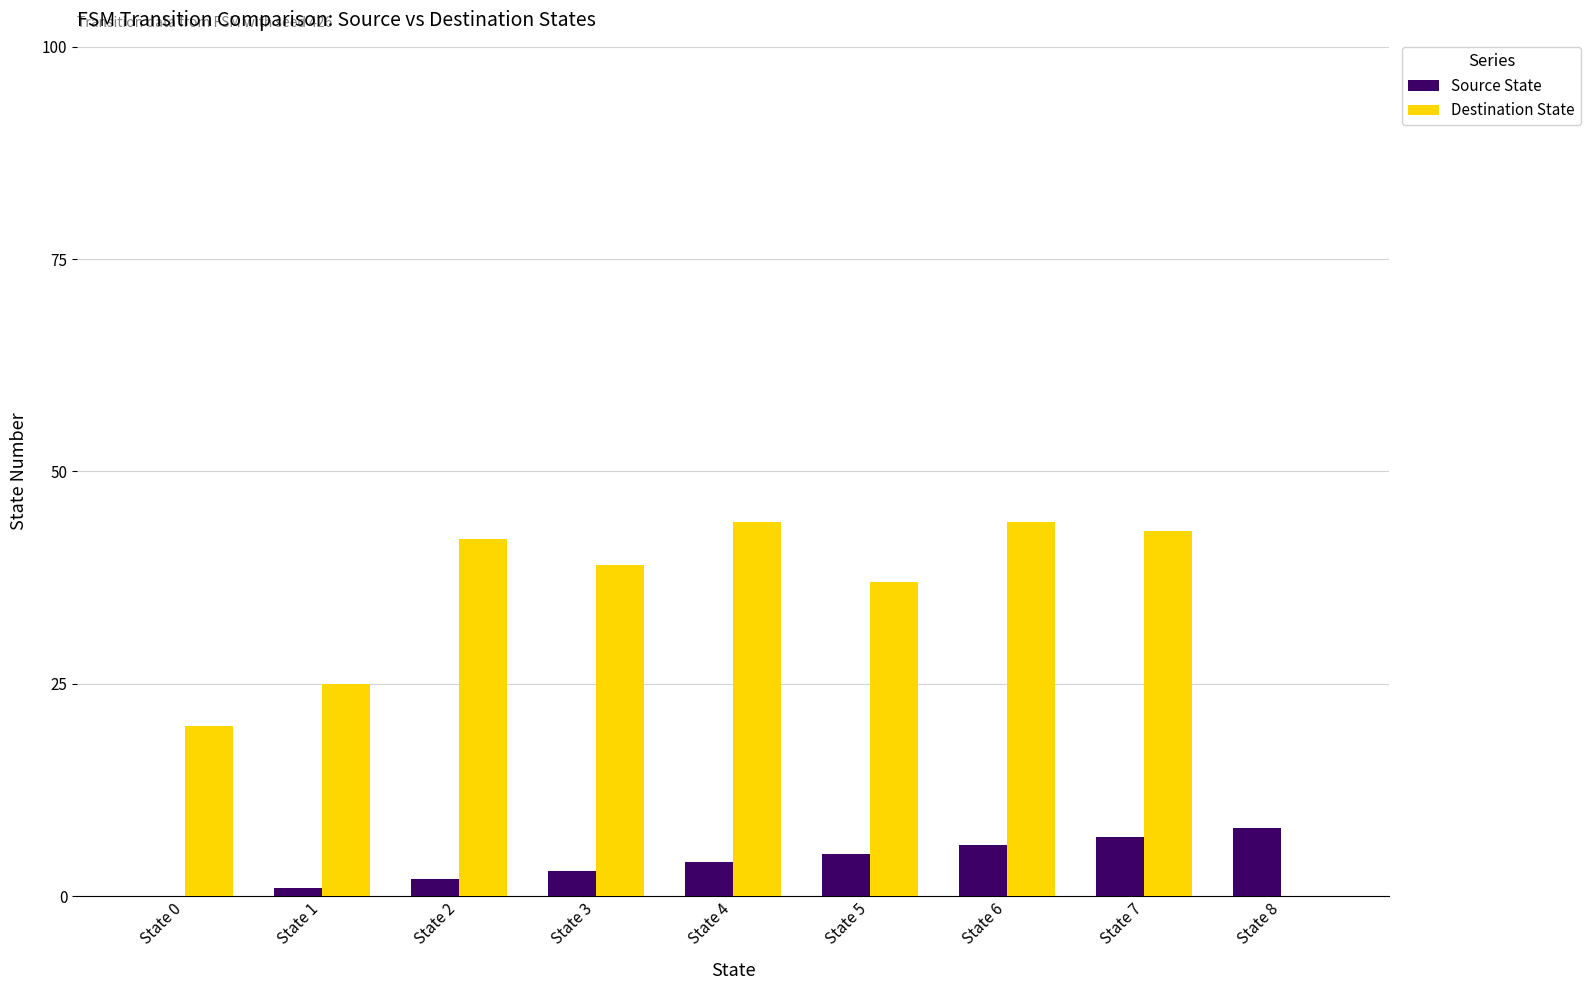

Where is Destination State nearest to the value 22?

State 0